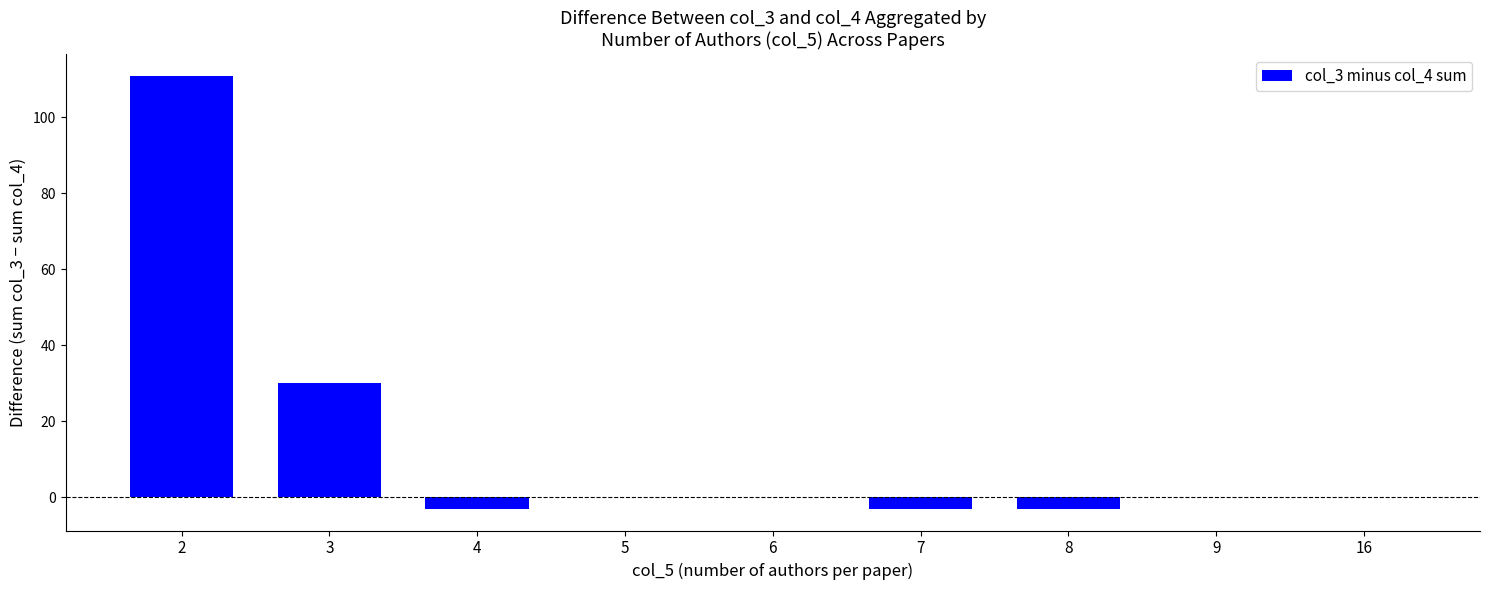

Reading left to right, transcribe all the data shown in this chart.

111	30	-3	0	0	-3	-3	0	0